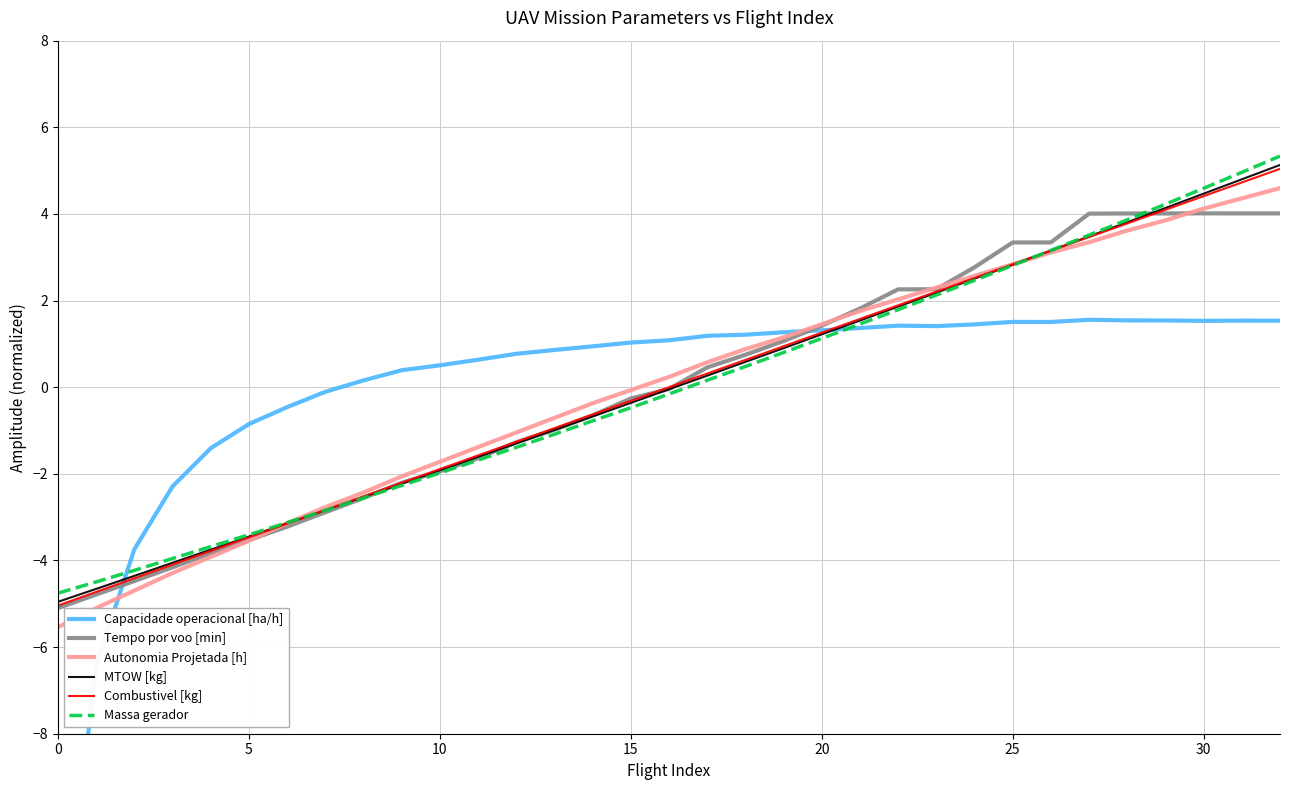

Which has a higher value, 23 or 12?

23